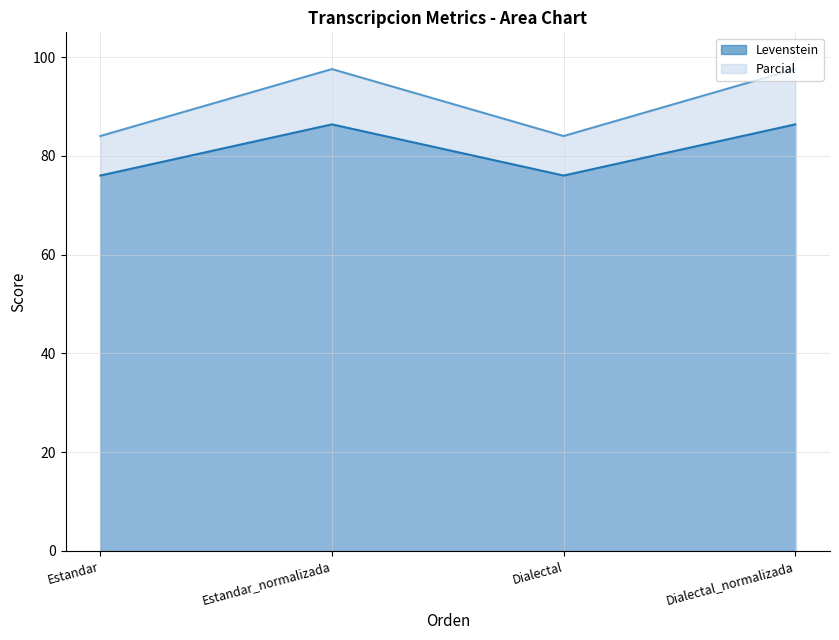

Which series has the largest range (max minus min)?

Parcial